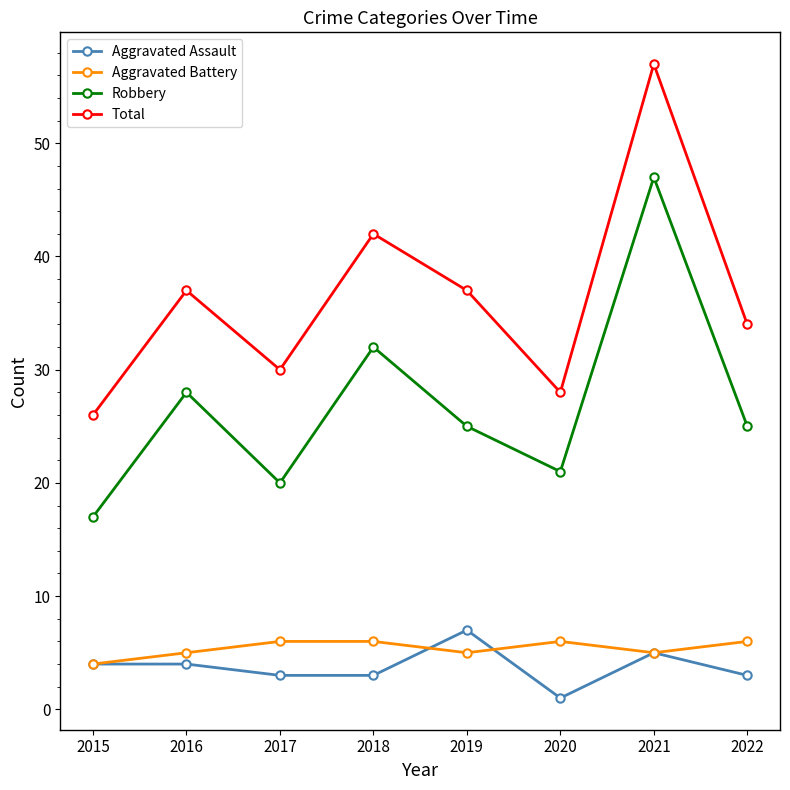

What is the sum of all Aggravated Battery values?

43